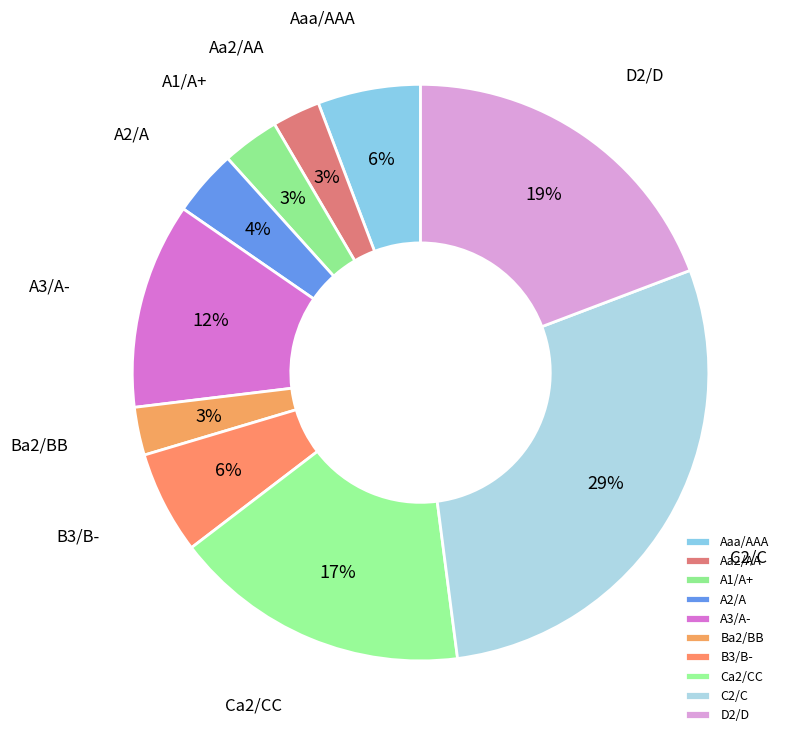

To the nearest percent, what portion does D2/D represent?

19%